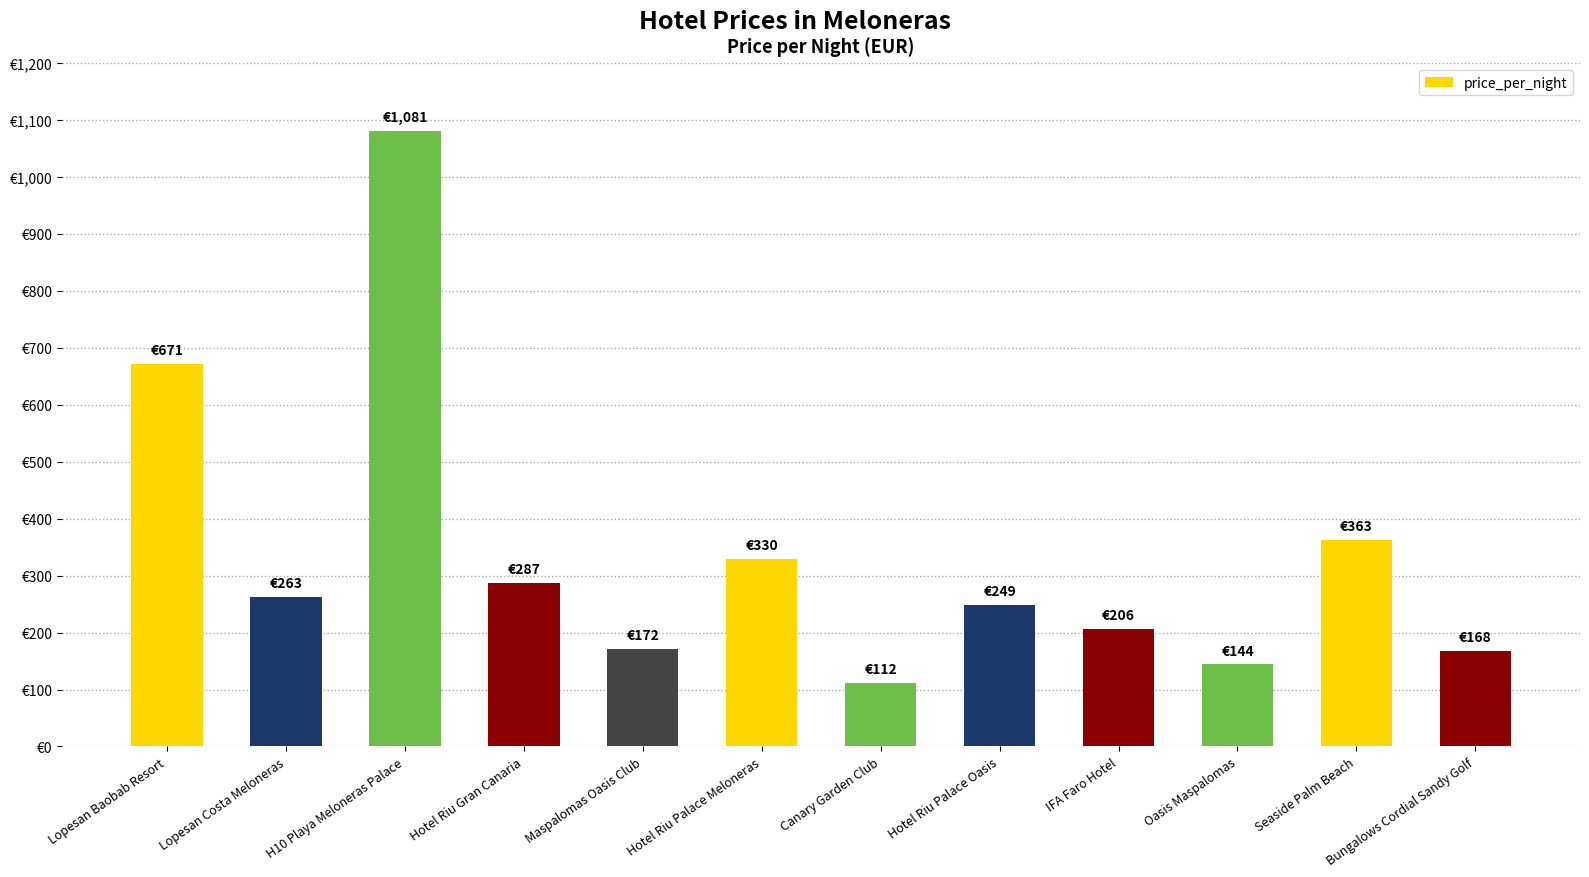

What is the average value?

337